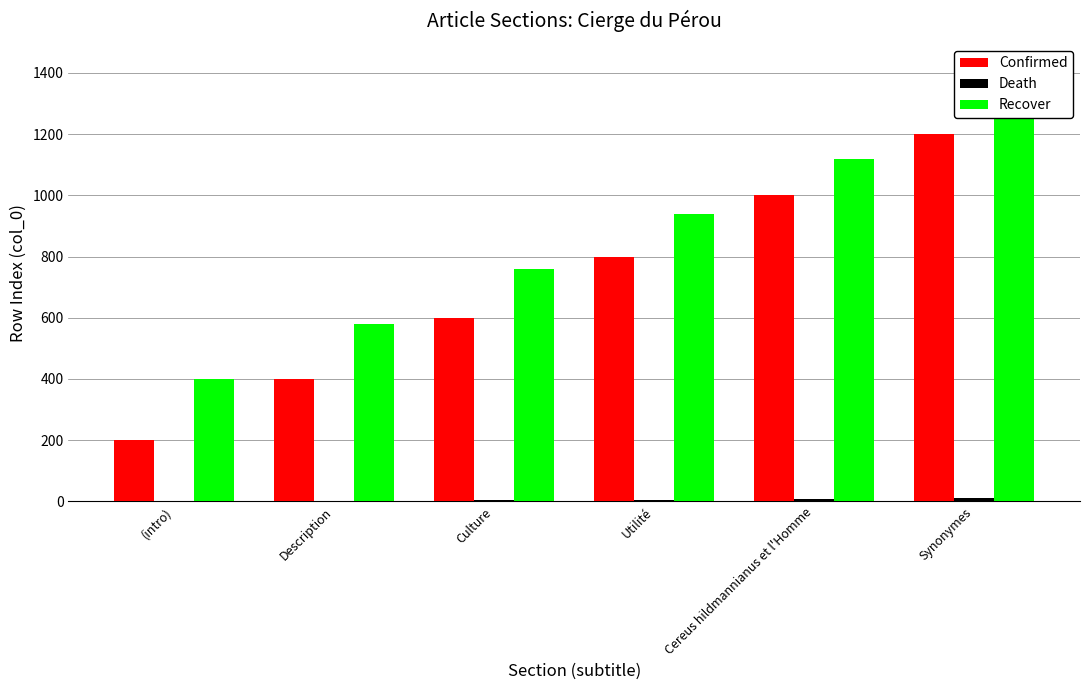

At Cereus hildmannianus et l'Homme, list the series in order from smallest to largest.

Death, Confirmed, Recover